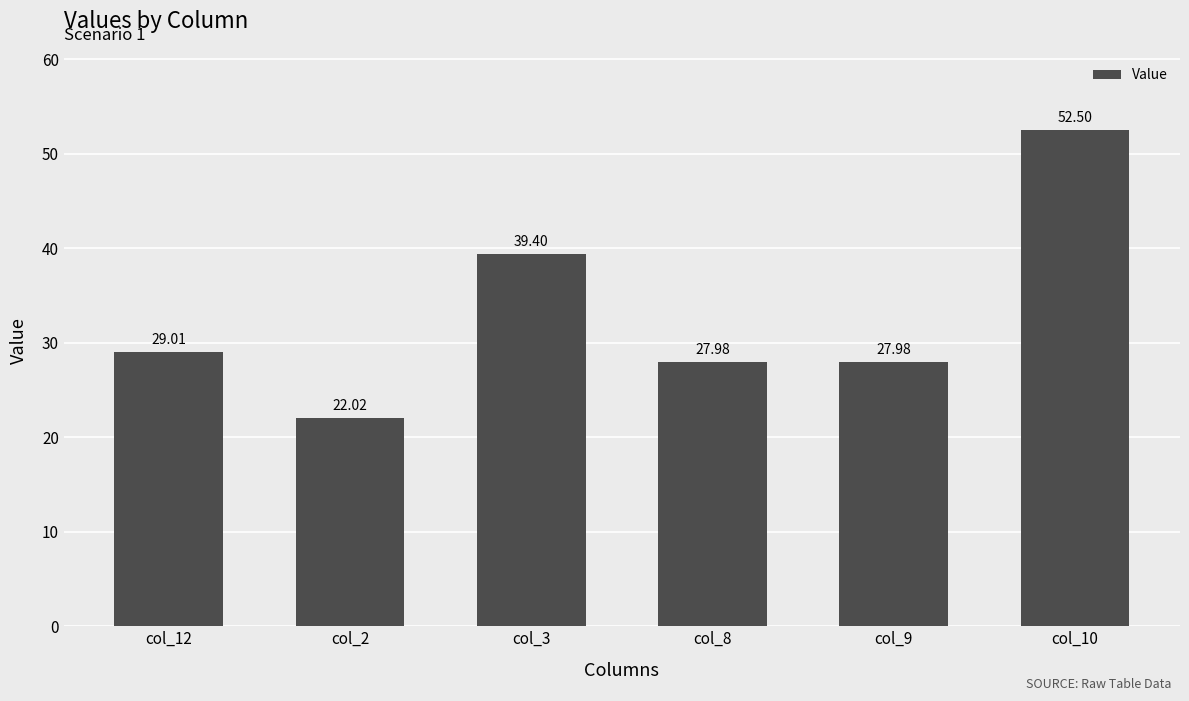

At which label is the value closest to 37?

col_3